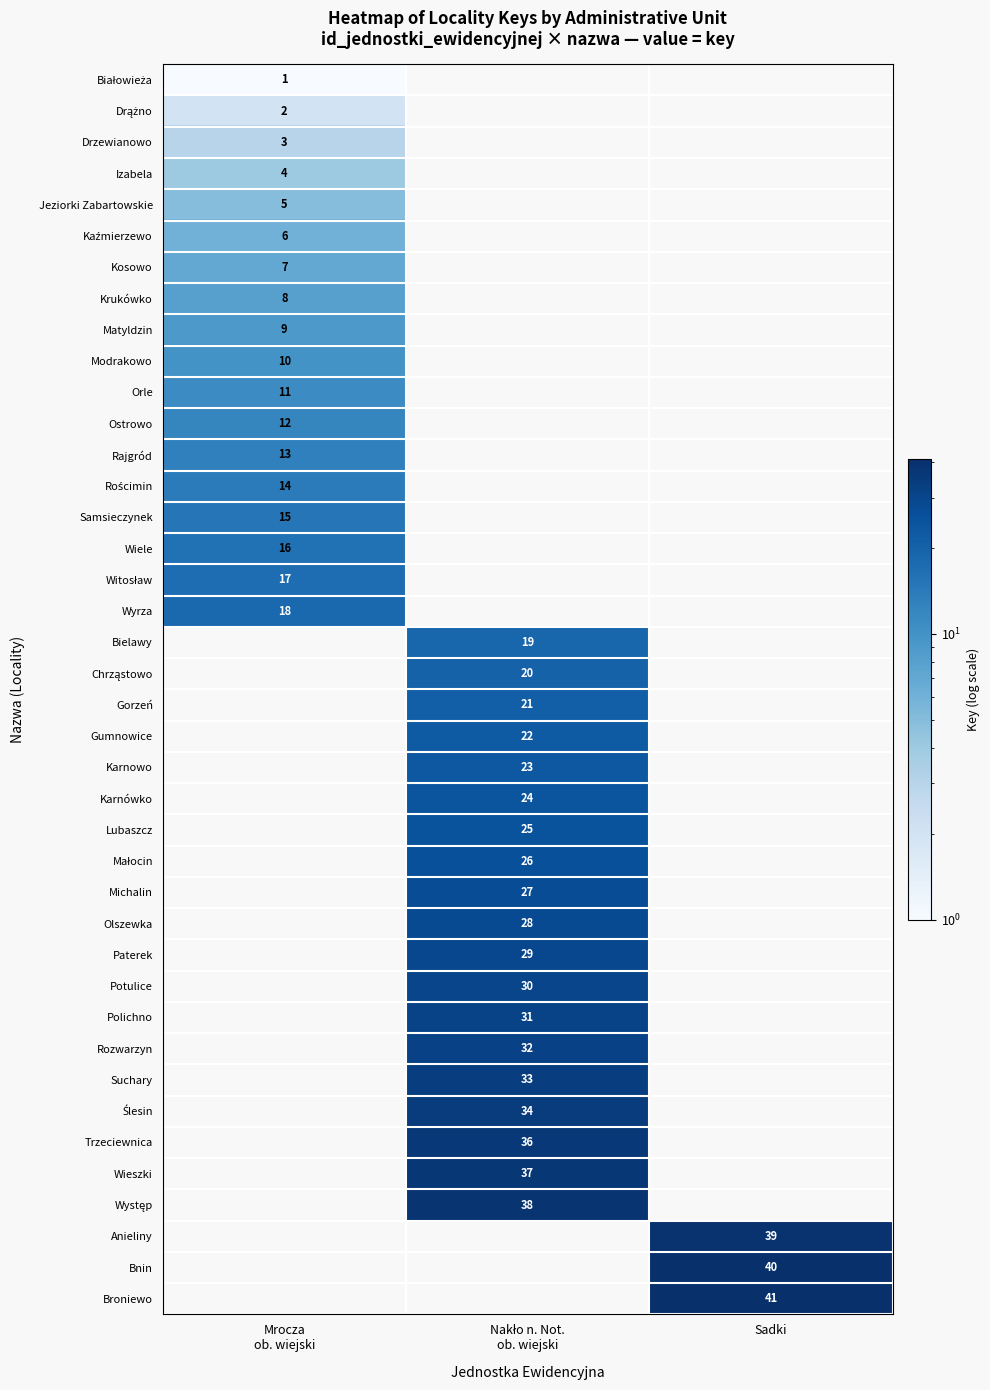

True or false: Rajgród has a value of 4.4 at Mrocza ob. wiejski.

False